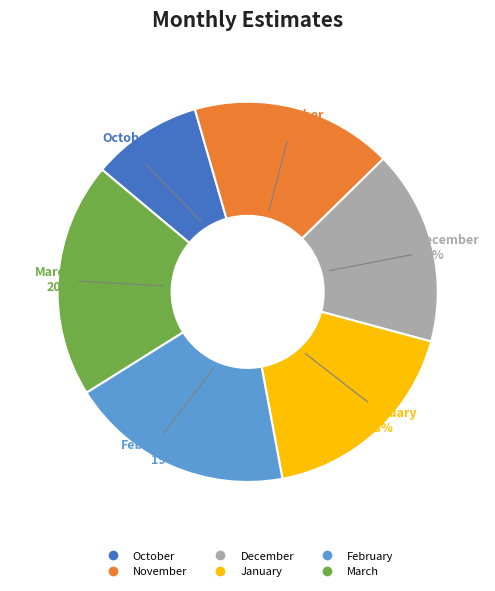

Which slice is the largest?

March